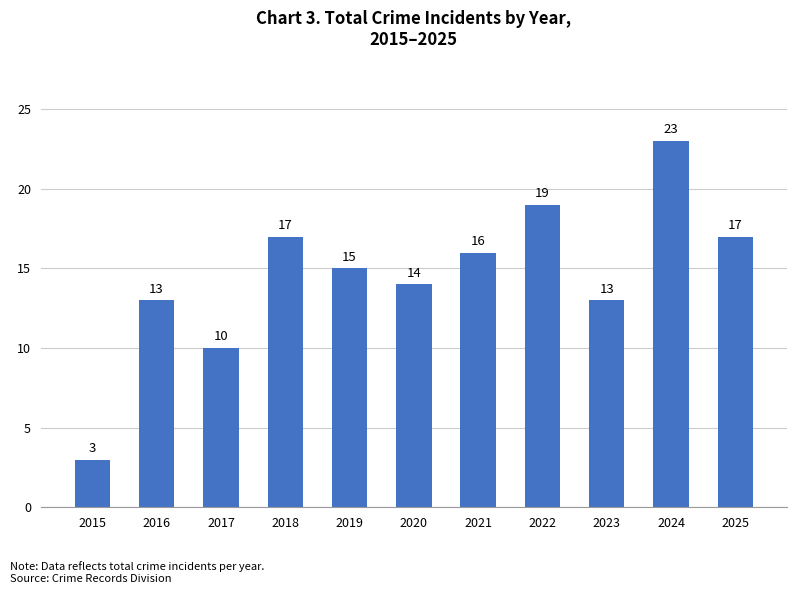

Is it true that the value at 2025 is 17?

True